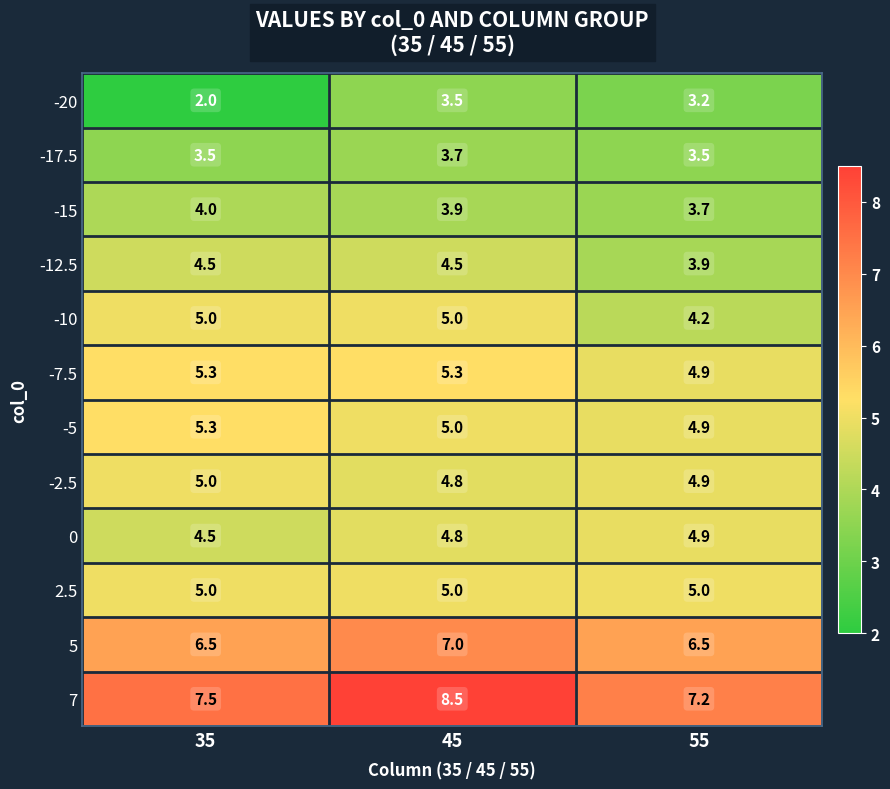

List the labels in order of -5 value, smallest first.

55, 45, 35